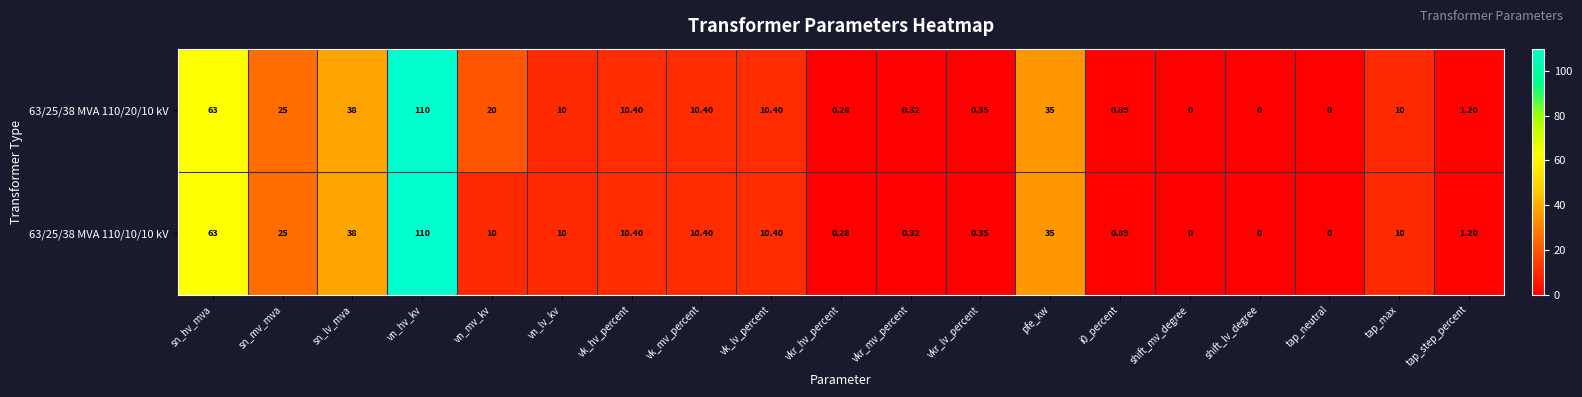

Which category has the highest value across all series?

vn_hv_kv